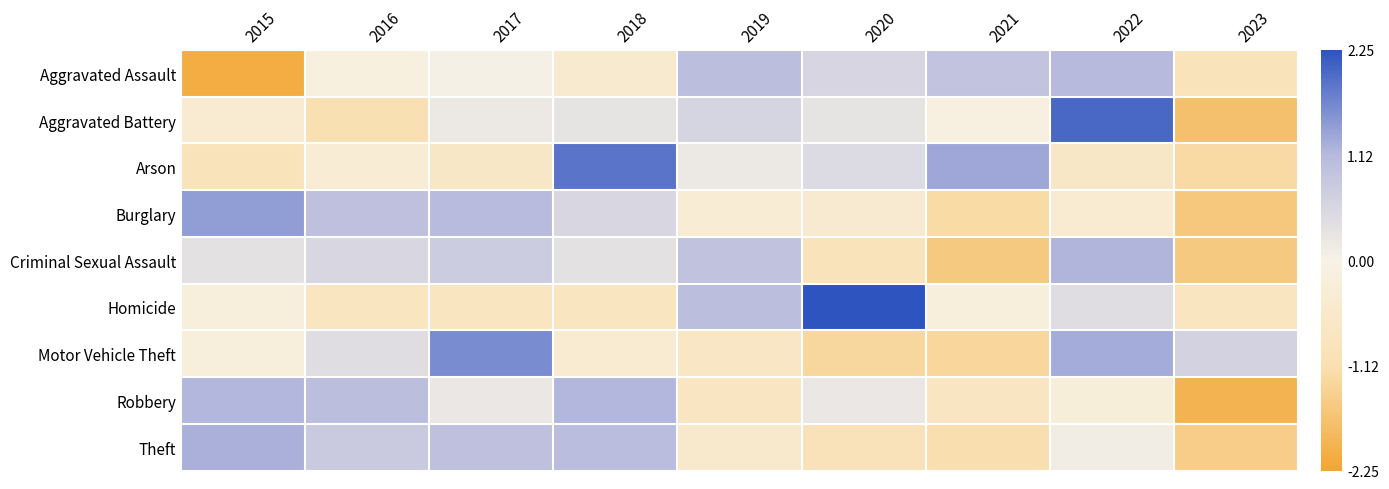

Count the number of categories in the chart.

9